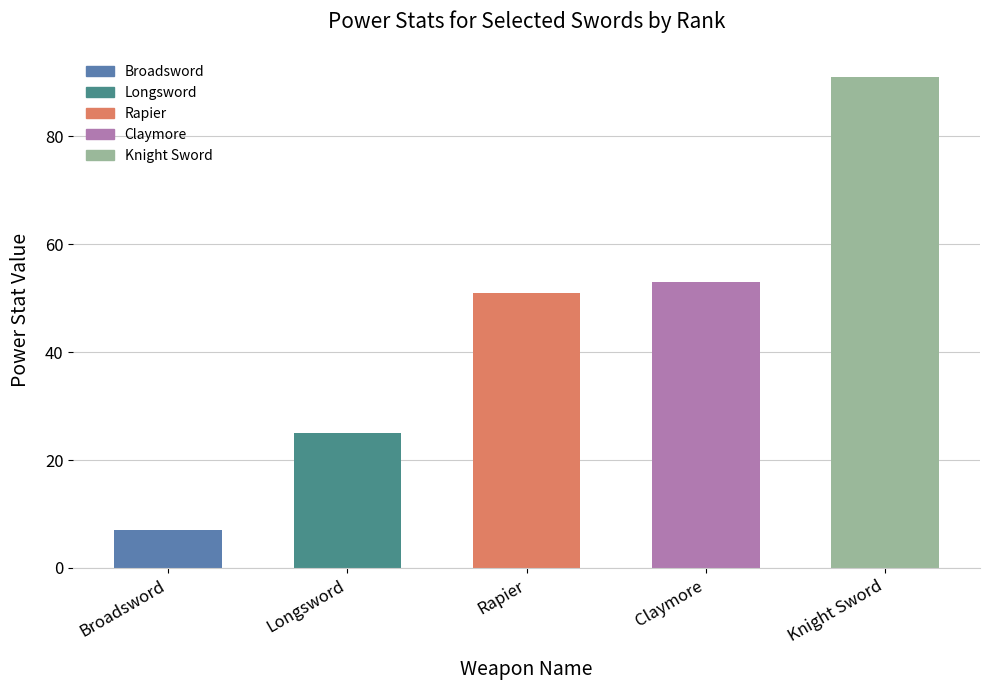

How many categories are shown in the chart?

5